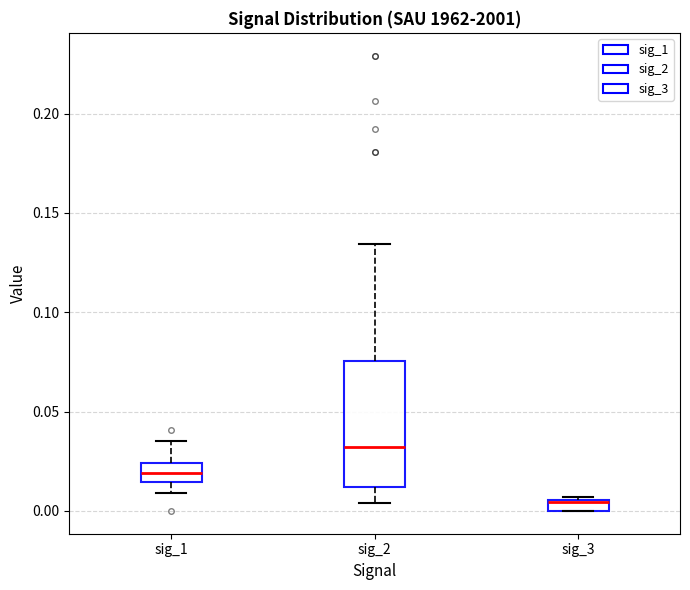

Where is the lower edge of the box for sig_3 on the y-axis? The values are not printed on the chart, so give them approximately, as read against the axis.

0.000